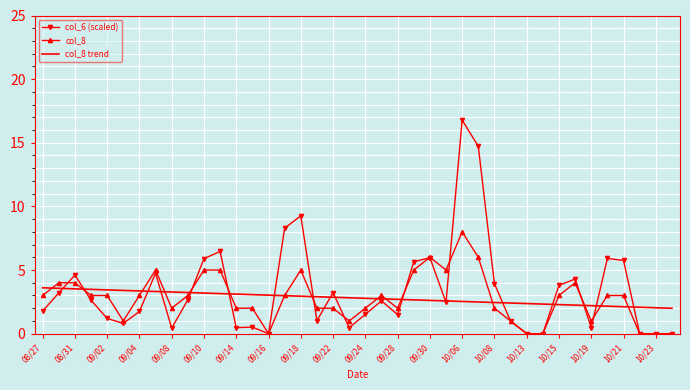

Which series has the largest range (max minus min)?

col_6 (scaled)